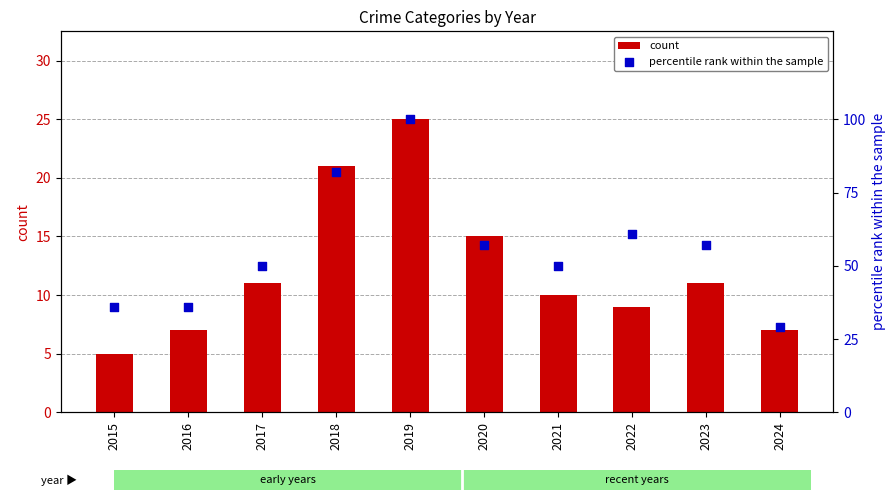

Which series has the largest total across all categories?

percentile rank within the sample